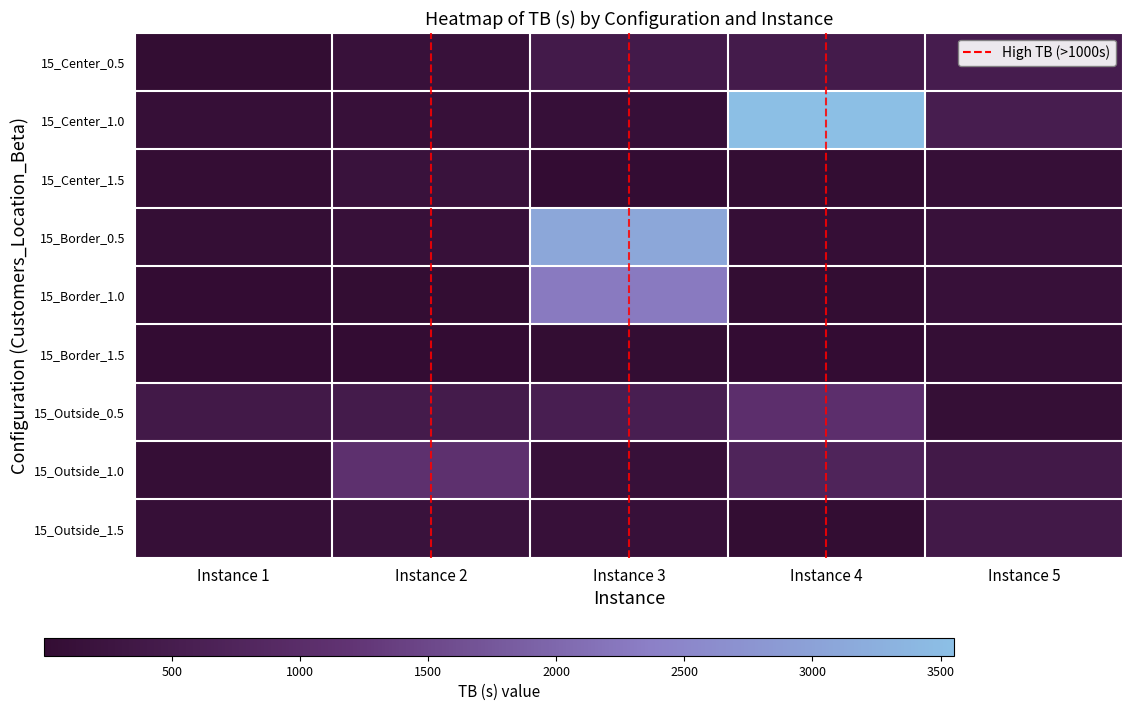

At which category does the chart reach its minimum across all series?

Instance 1